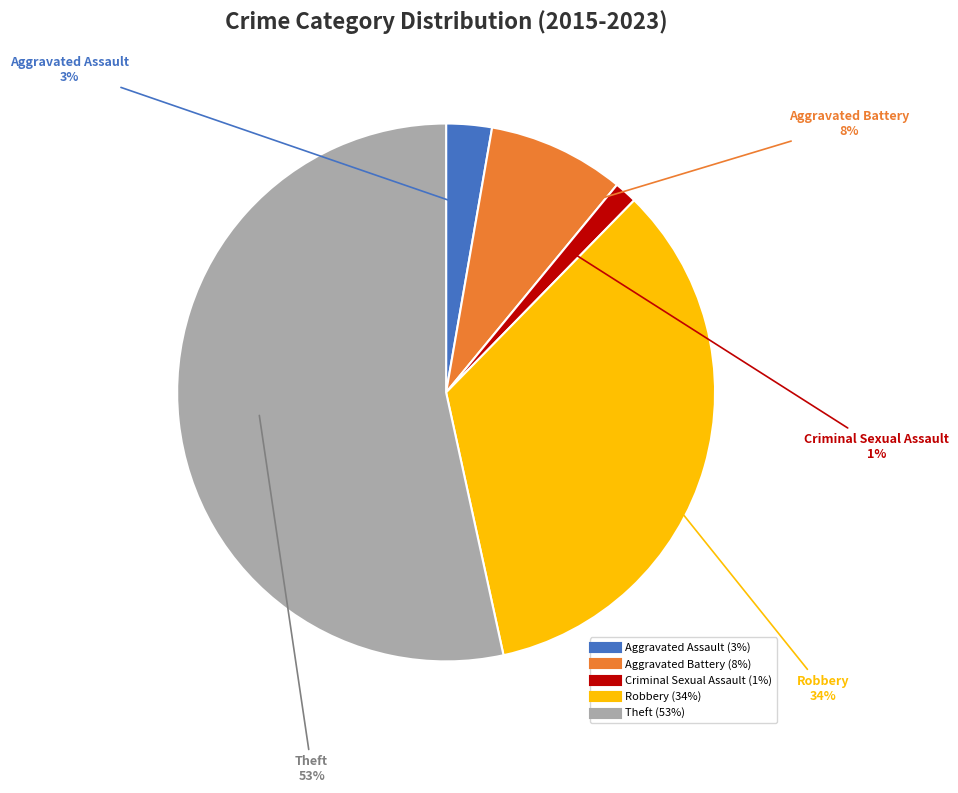

Which category has the biggest portion of the pie?

Theft